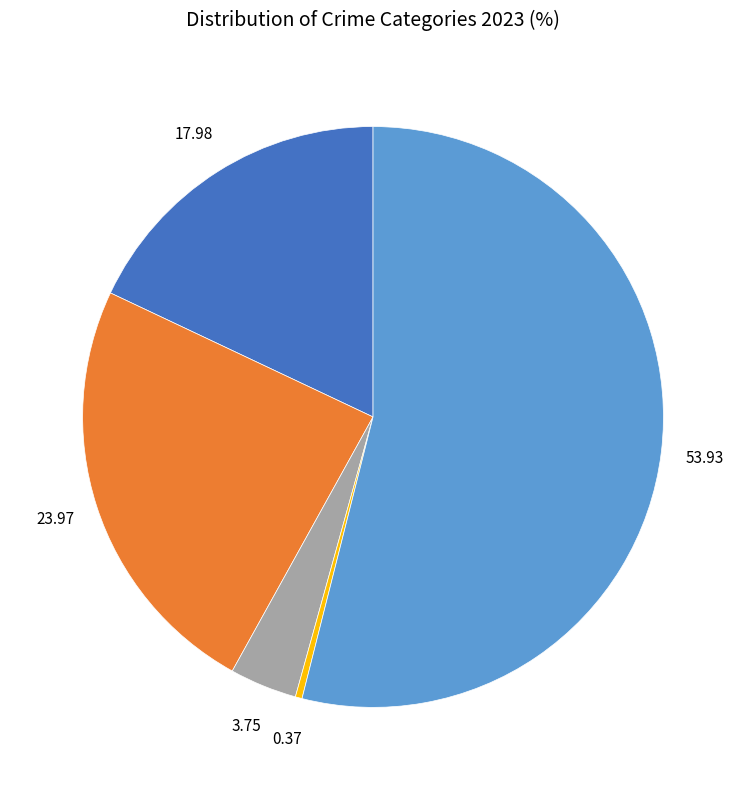

Is there any slice that represents more than half of the pie?

Yes